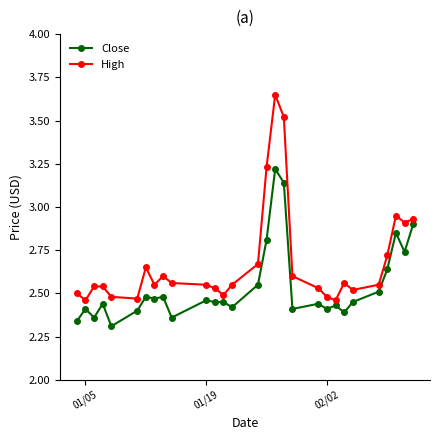

Which series has the largest range (max minus min)?

High